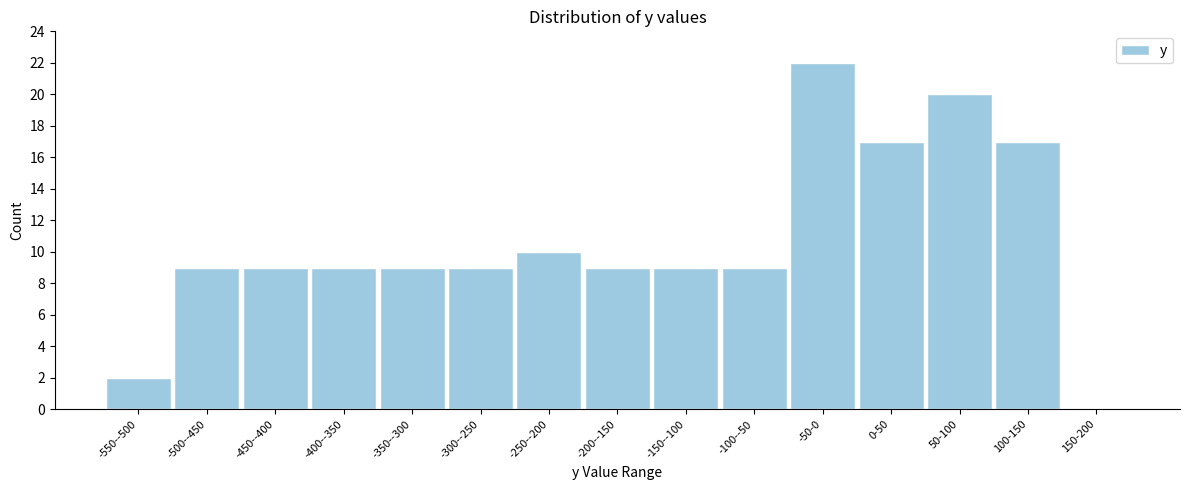

Reading left to right, transcribe all the data shown in this chart.

-550--500=2	-500--450=9	-450--400=9	-400--350=9	-350--300=9	-300--250=9	-250--200=10	-200--150=9	-150--100=9	-100--50=9	-50-0=22	0-50=17	50-100=20	100-150=17	150-200=0